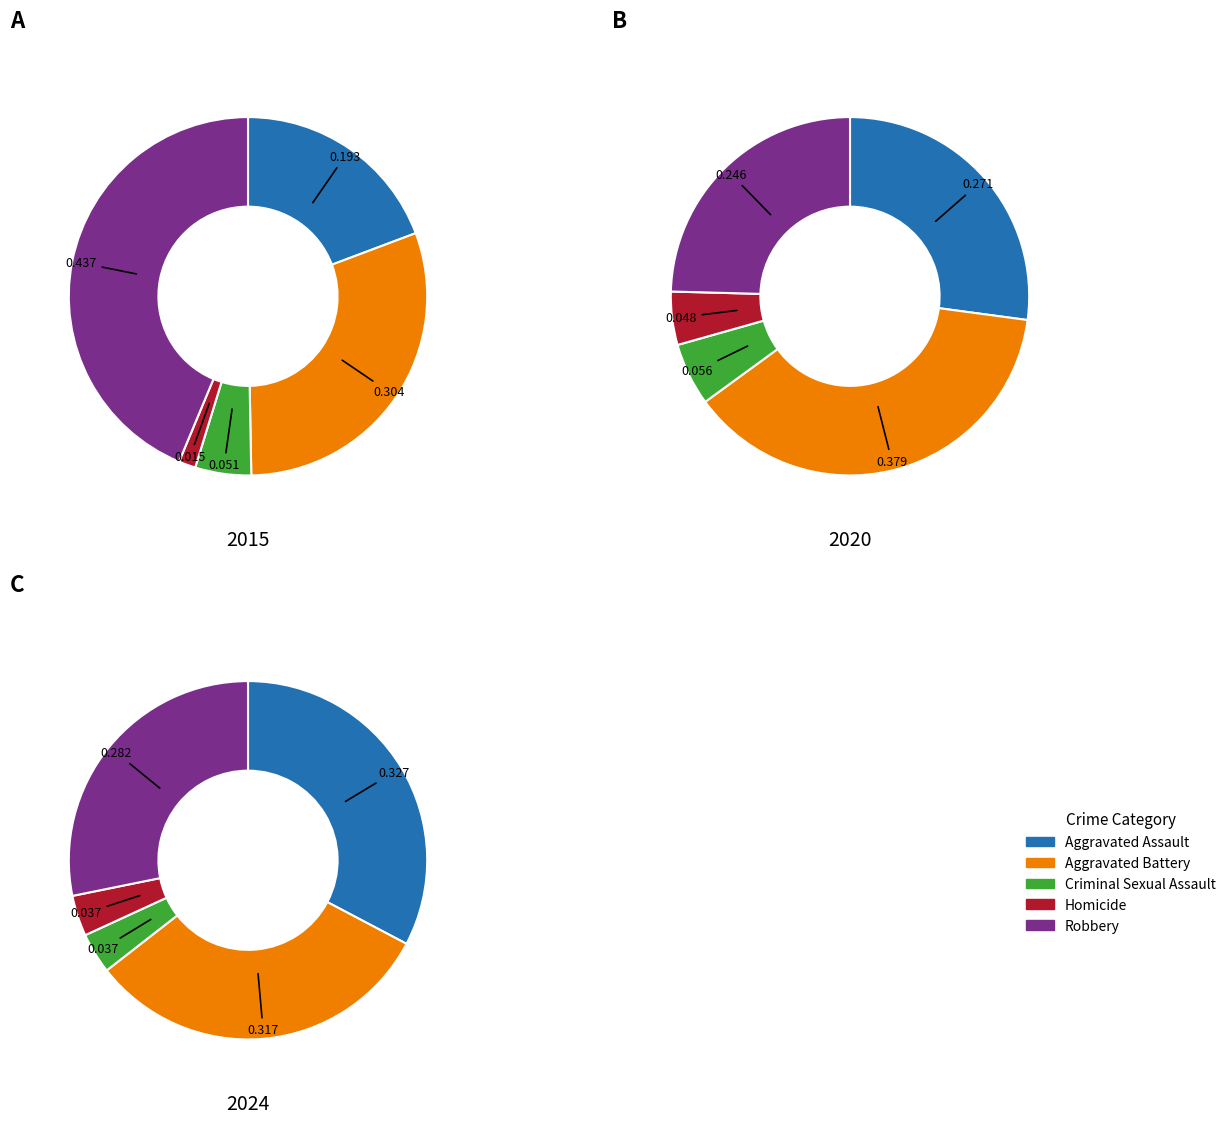

Between Criminal Sexual Assault and Homicide, which series saw the biggest shift?

2015